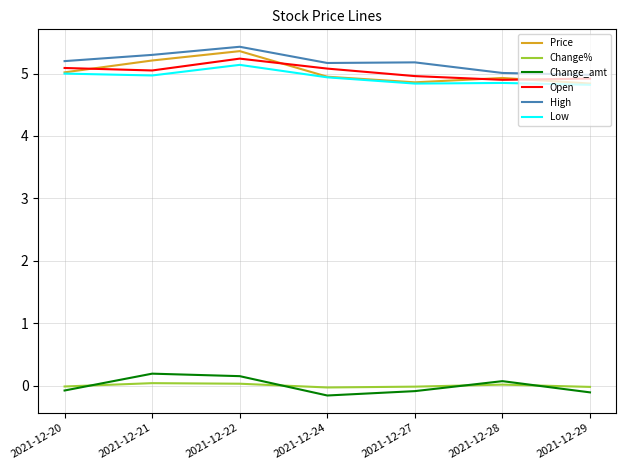

How many distinct data groups are displayed?

6